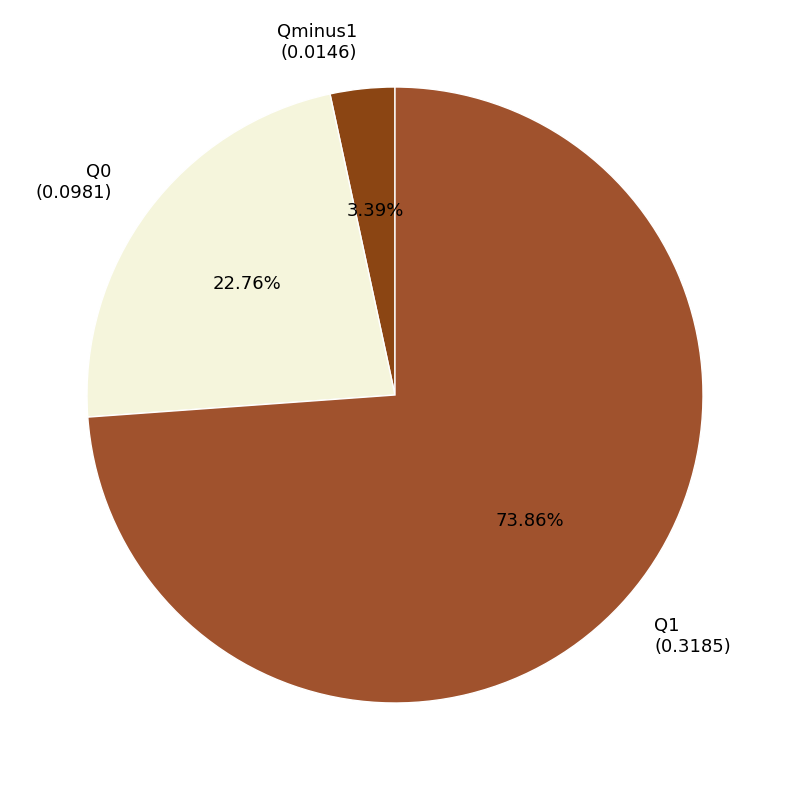

To the nearest percent, what percentage of the pie is Qminus1?

3%